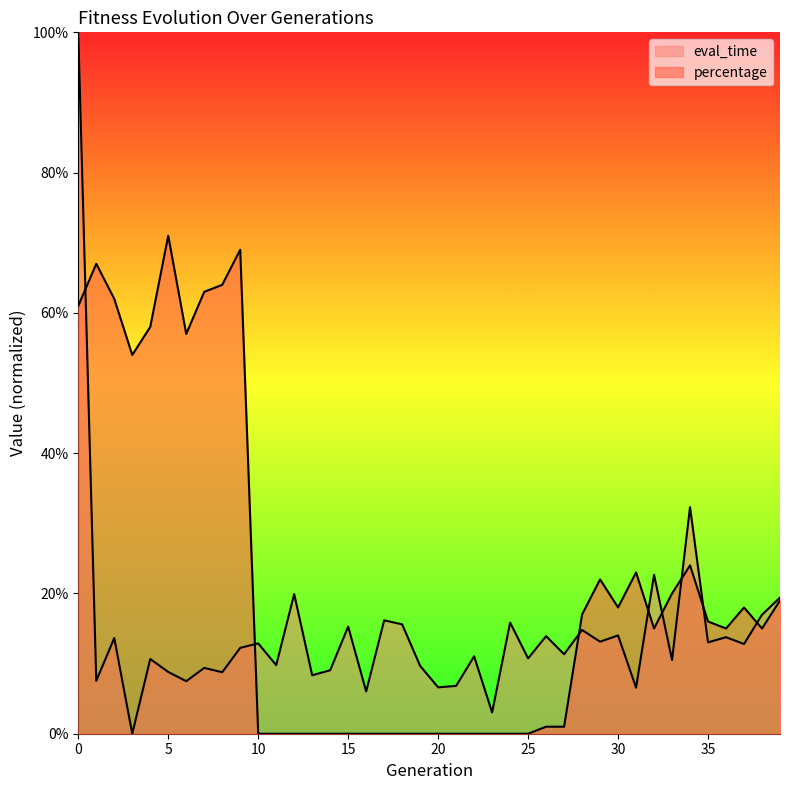

What is the difference between the second highest and minimum values in the percentage series?

0.7